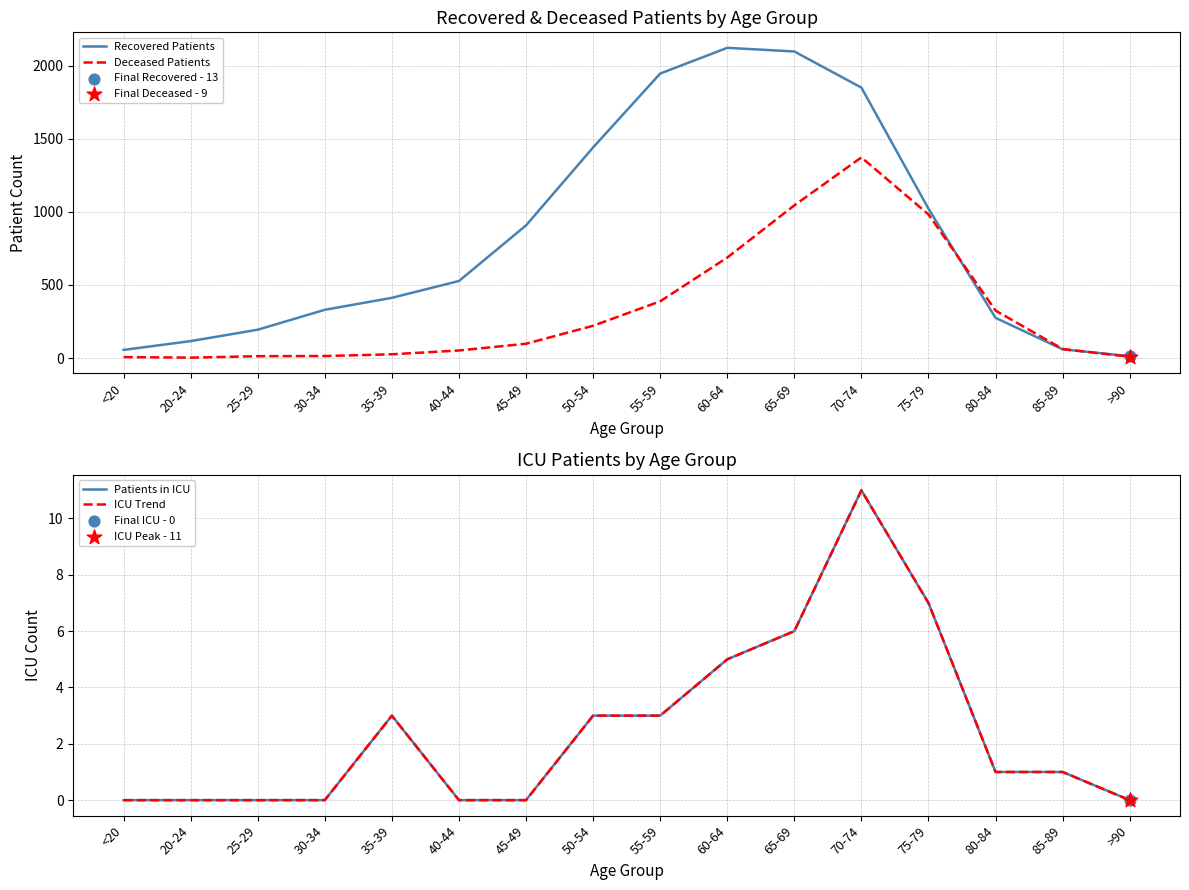

At how many categories does at least one series exceed 1808?

4